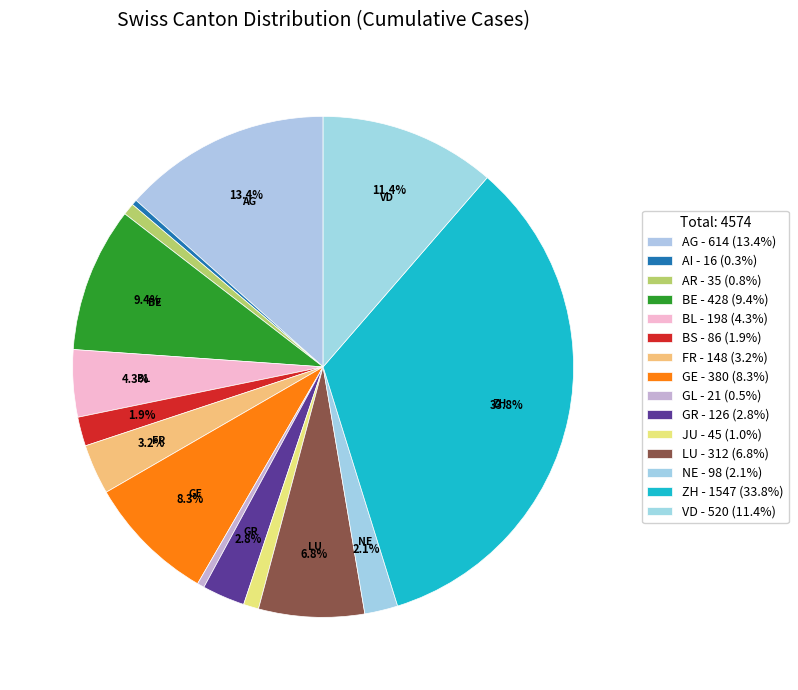

How many segments does this pie chart have?

15